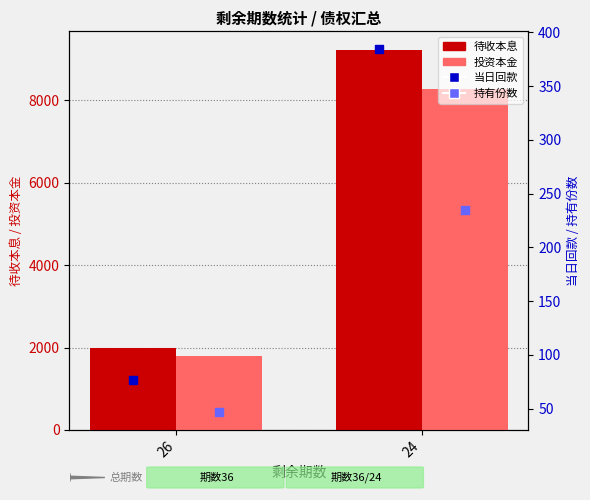

Which series contains the highest Y value?

待收本息